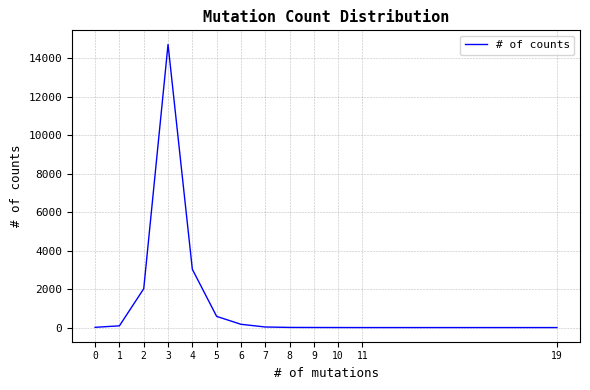

What is the difference between the maximum and minimum values?

14706